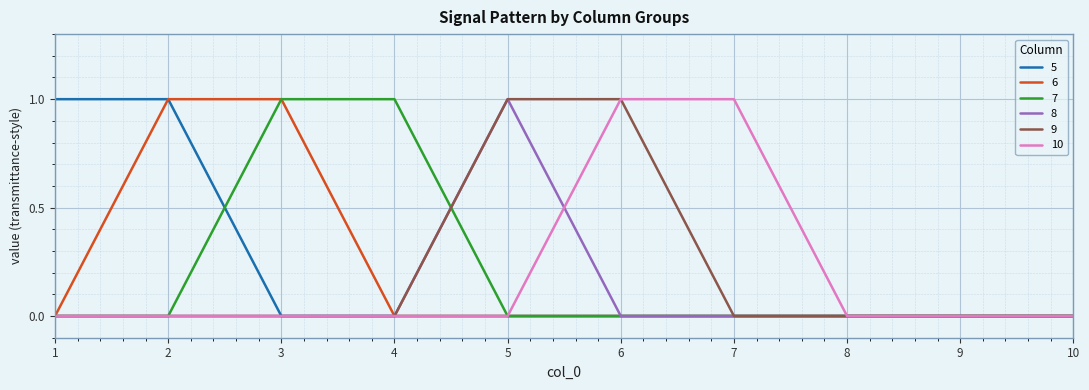

Is the value of 5 at 10 greater than the value of 9 at 6?

No